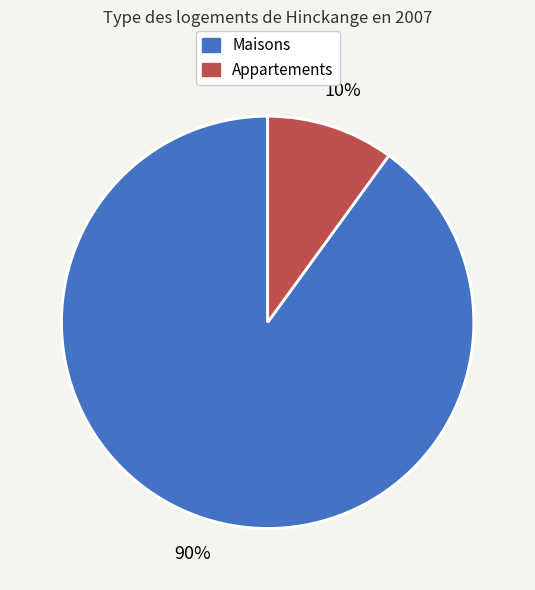

To the nearest percent, what is the difference between the largest and smallest slice percentages?

80%